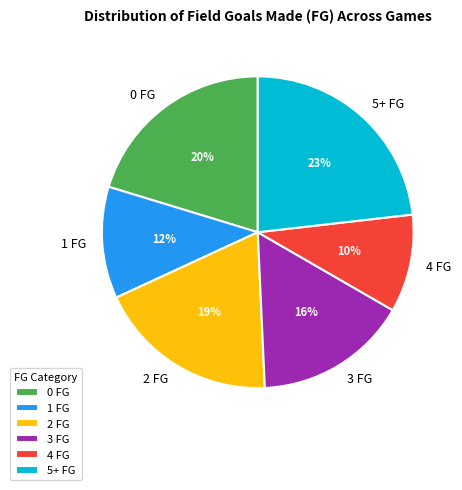

What is the smallest slice in the pie chart?

4 FG